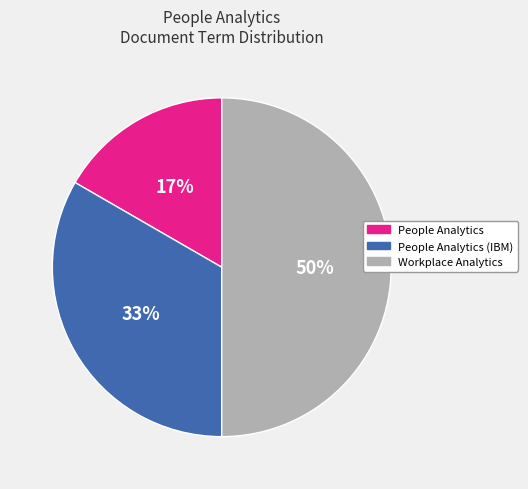

To the nearest percent, what is the average slice percentage?

33%